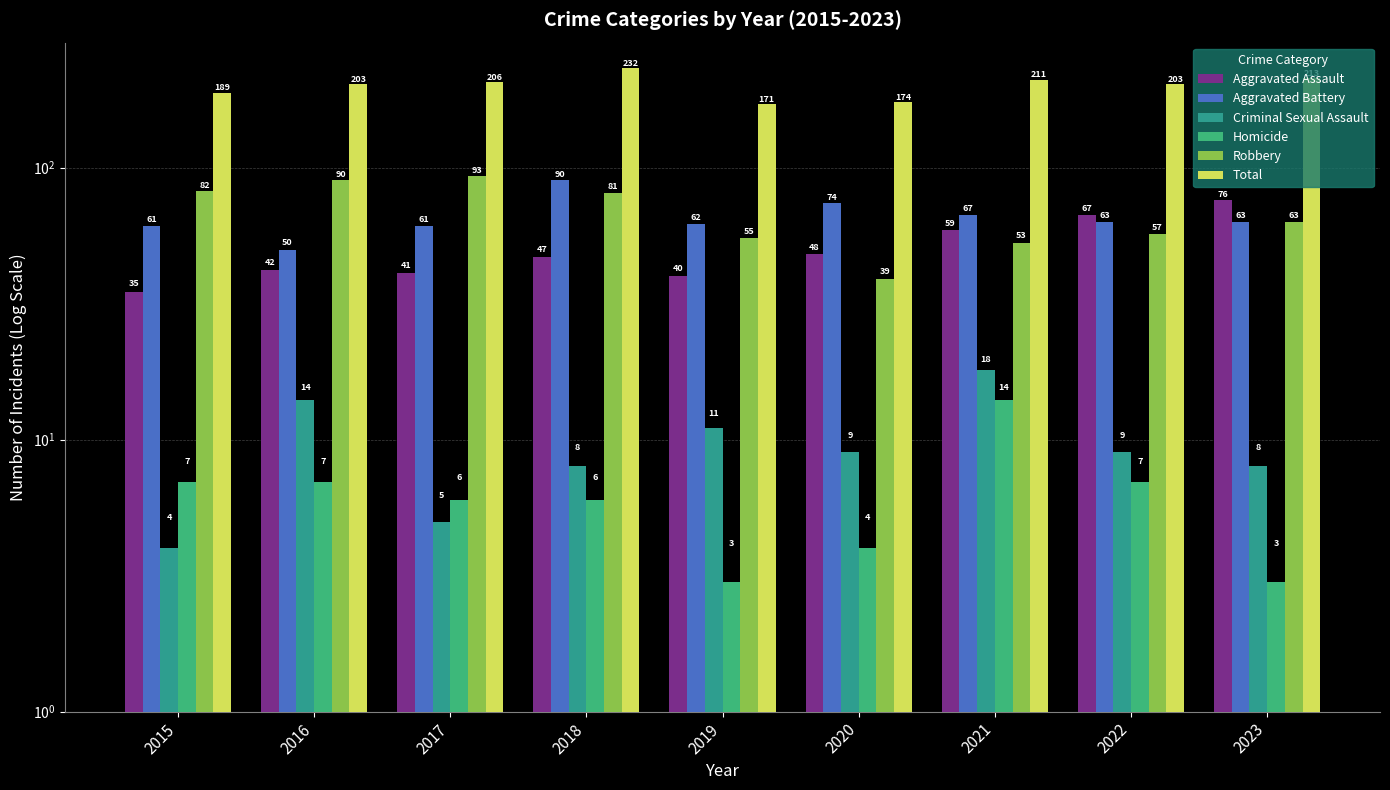

Where does the Aggravated Battery series first go above 63?

2018